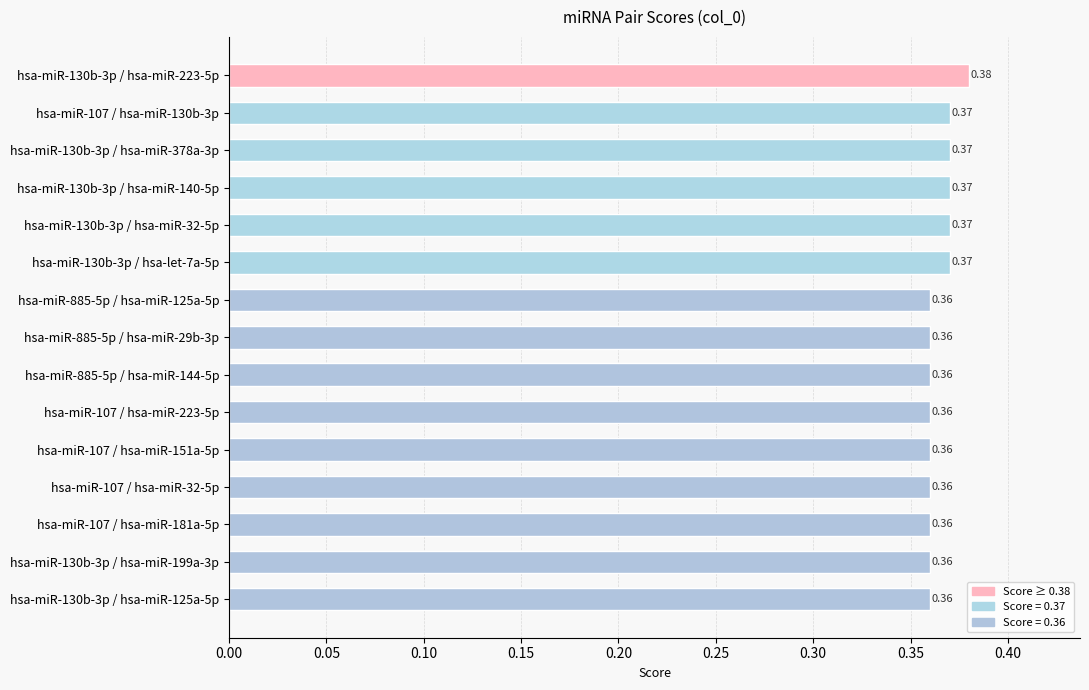

What is the sum of the values at hsa-miR-107 / hsa-miR-130b-3p and hsa-miR-107 / hsa-miR-181a-5p?

0.7